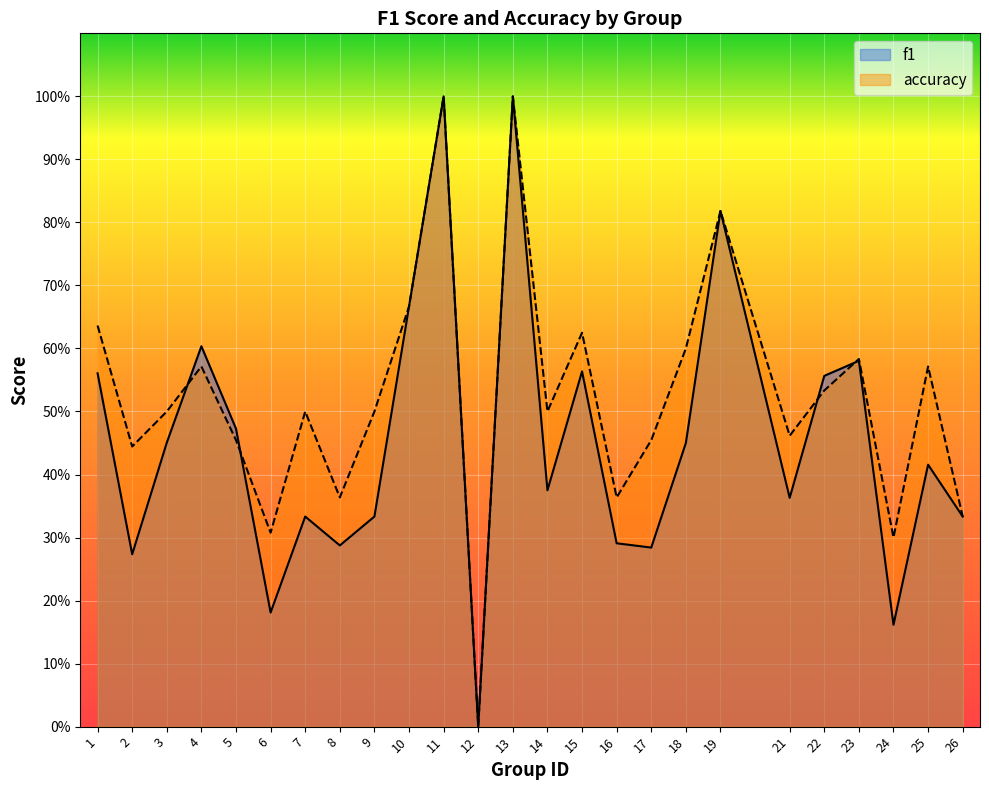

At which category does accuracy reach its first local valley?

2